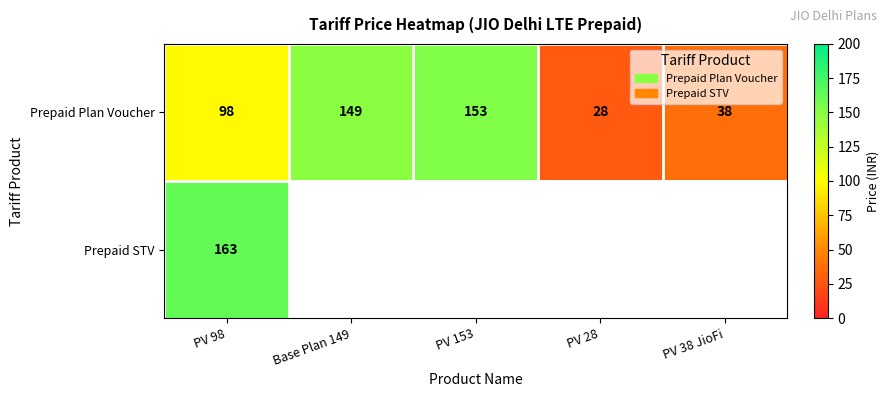

What is the difference between the Prepaid Plan Voucher values at PV 28 and Base Plan 149?

121